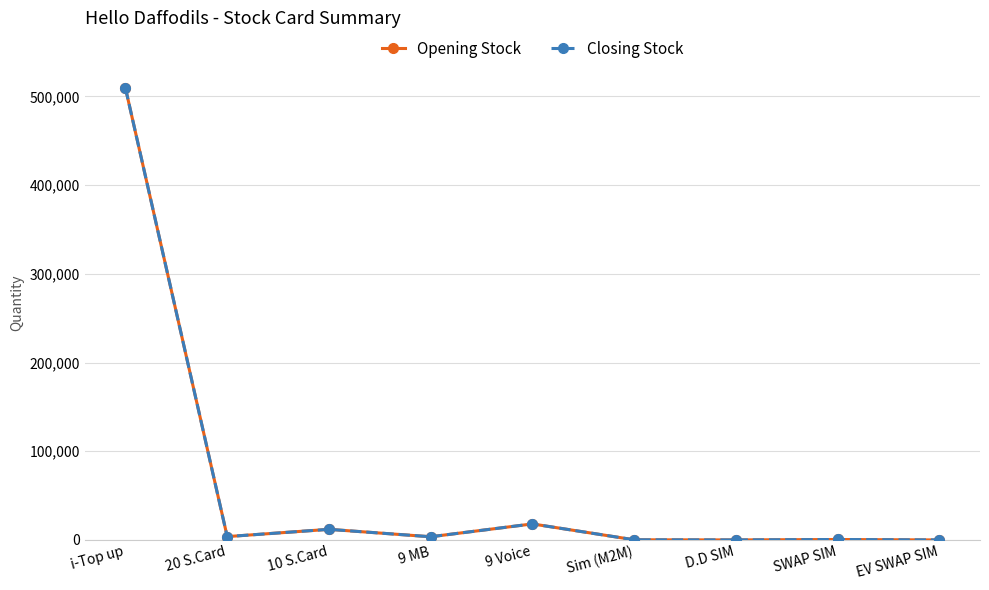

What are all the series names shown in the legend?

Opening Stock, Closing Stock